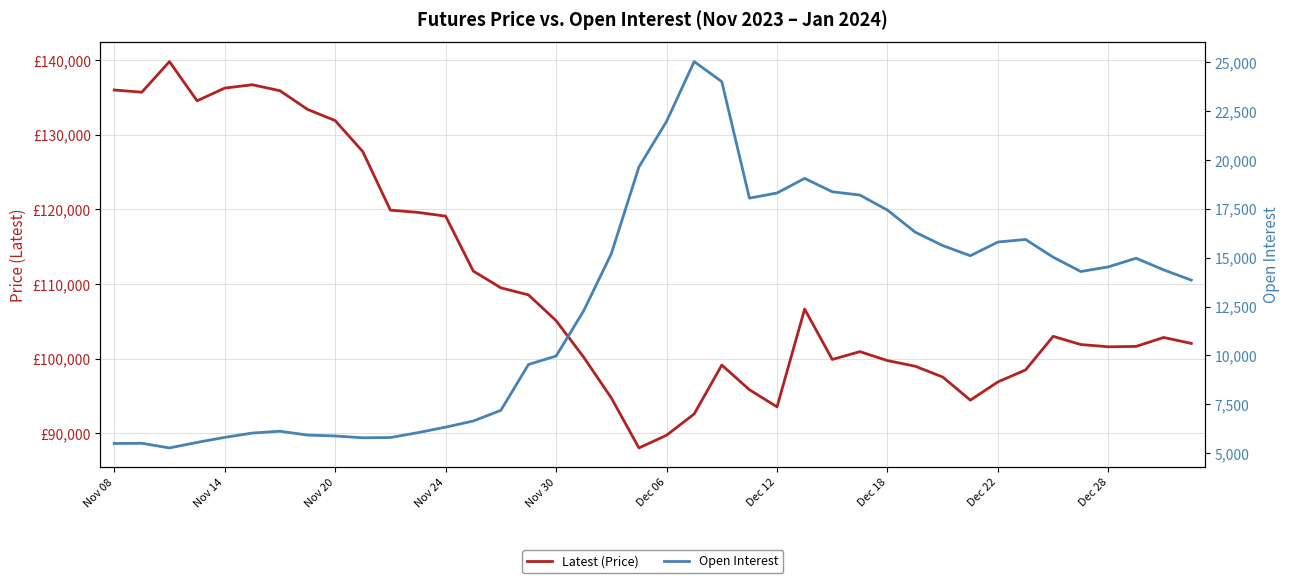

Is the value of Open Interest at Nov 14 greater than the value of Latest (Price) at 34?

No